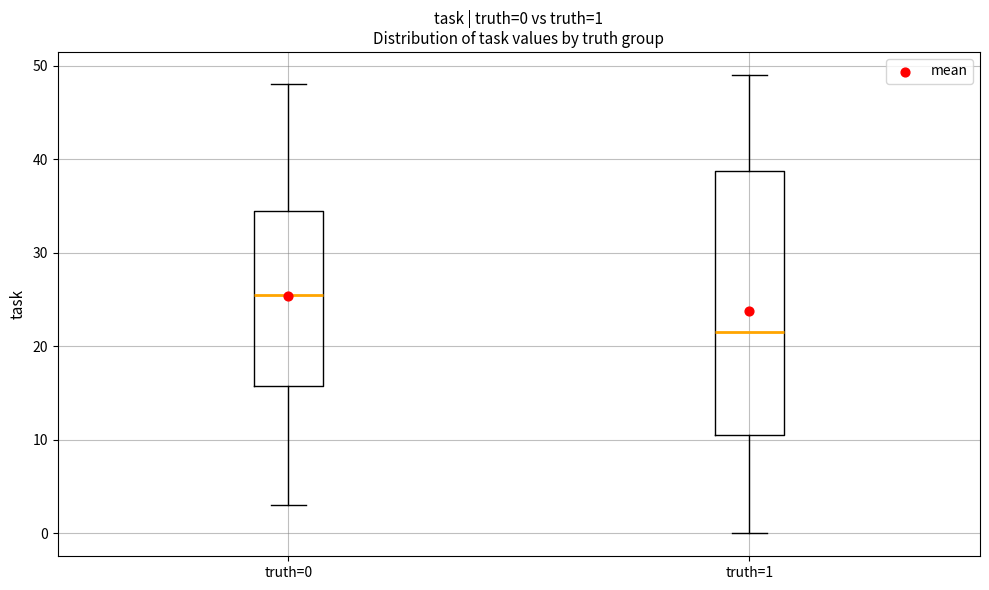

Which box is the tallest, from its lower edge to its upper edge?

truth=1